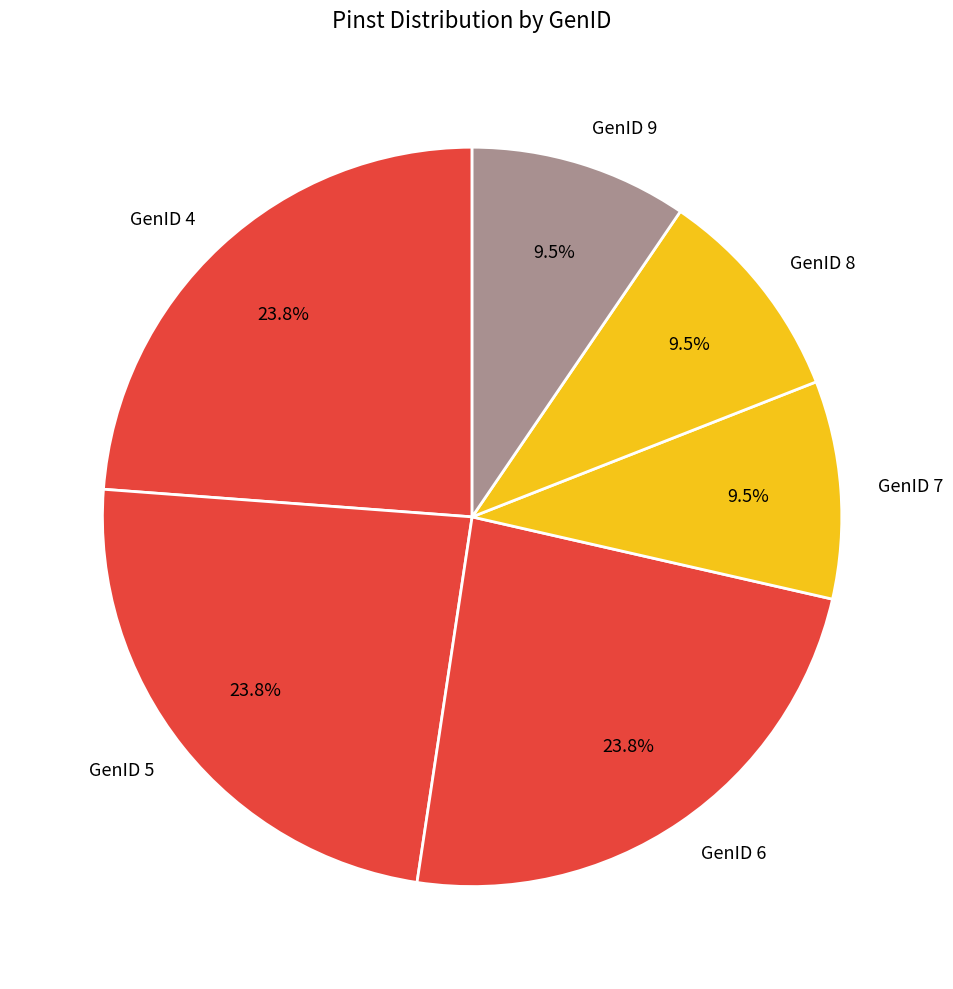

Is there a majority slice in this chart?

No